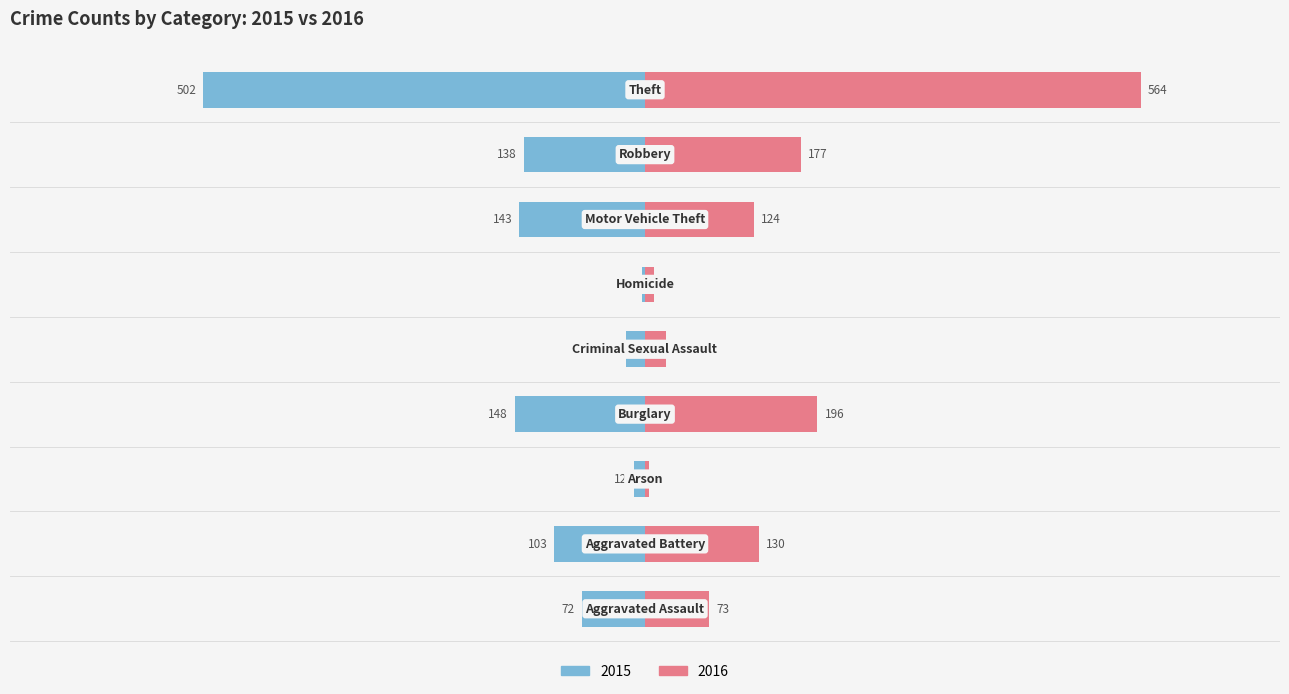

Reading right to left, extract all data points from this chart.

2015: -502	-138	-143	-3	-22	-148	-12	-103	-72
2016: 564	177	124	10	24	196	4	130	73